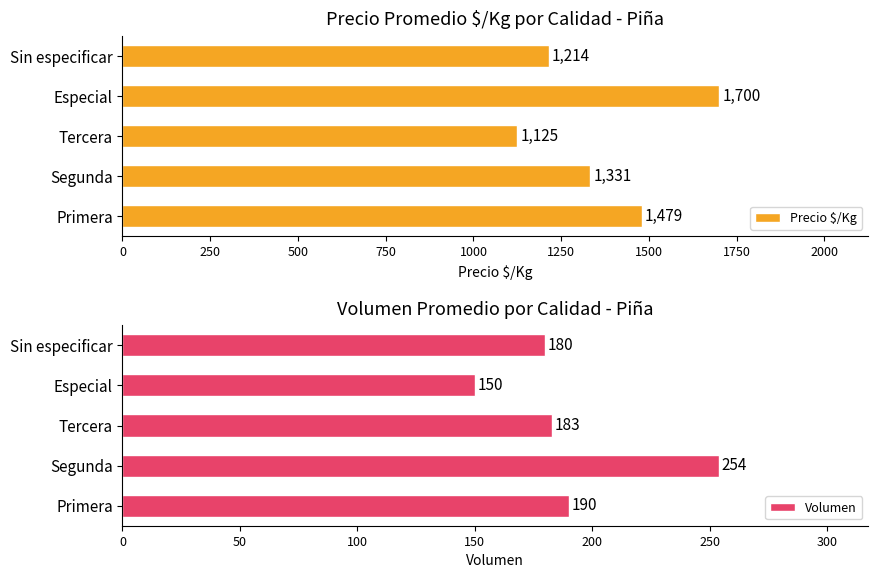

Does the chart contain any negative values?

No